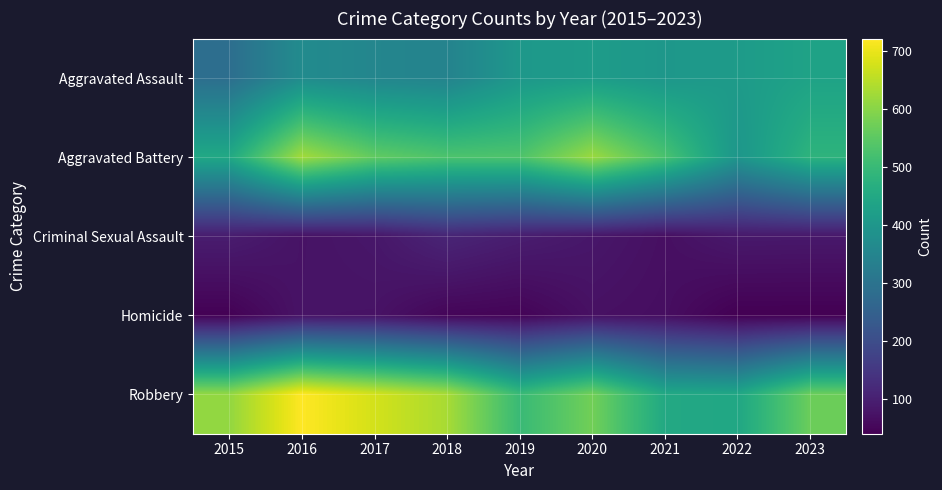

Reading right to left, transcribe all the data shown in this chart.

Aggravated Assault: 2023=434	2022=414	2021=401	2020=417	2019=403	2018=345	2017=353	2016=369	2015=286
Aggravated Battery: 2023=482	2022=399	2021=526	2020=619	2019=532	2018=530	2017=556	2016=627	2015=450
Criminal Sexual Assault: 2023=86	2022=87	2021=69	2020=83	2019=96	2018=112	2017=83	2016=75	2015=95
Homicide: 2023=41	2022=41	2021=66	2020=71	2019=48	2018=51	2017=75	2016=76	2015=44
Robbery: 2023=568	2022=446	2021=452	2020=576	2019=502	2018=633	2017=677	2016=722	2015=611